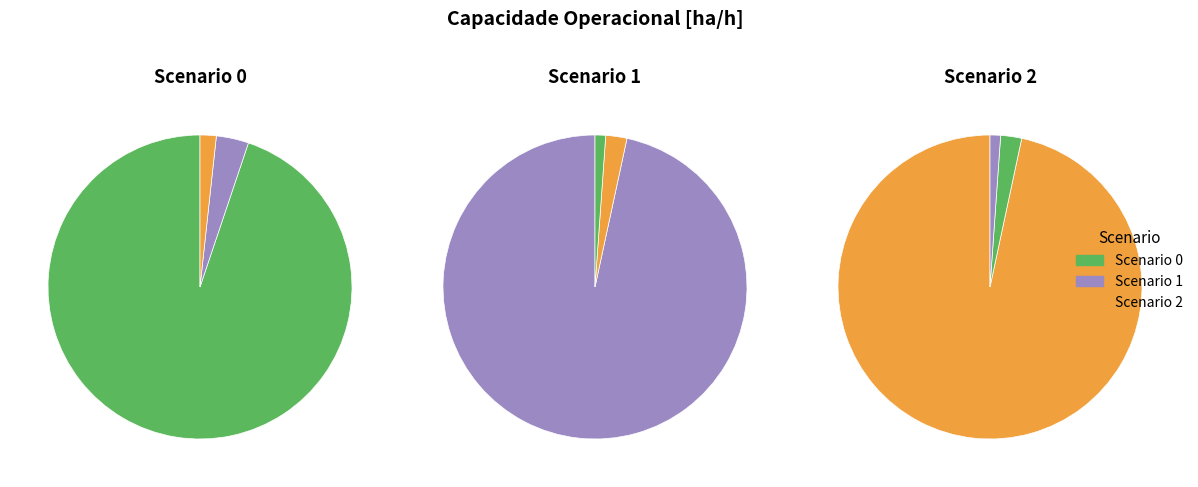

To the nearest percent, what is the average slice percentage?

33%